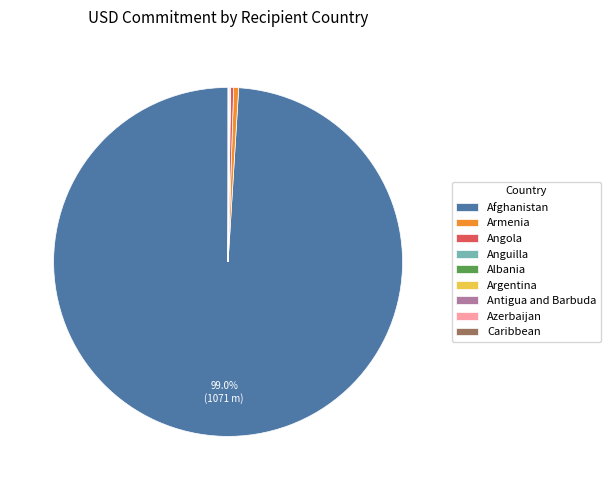

Is there a majority slice in this chart?

Yes